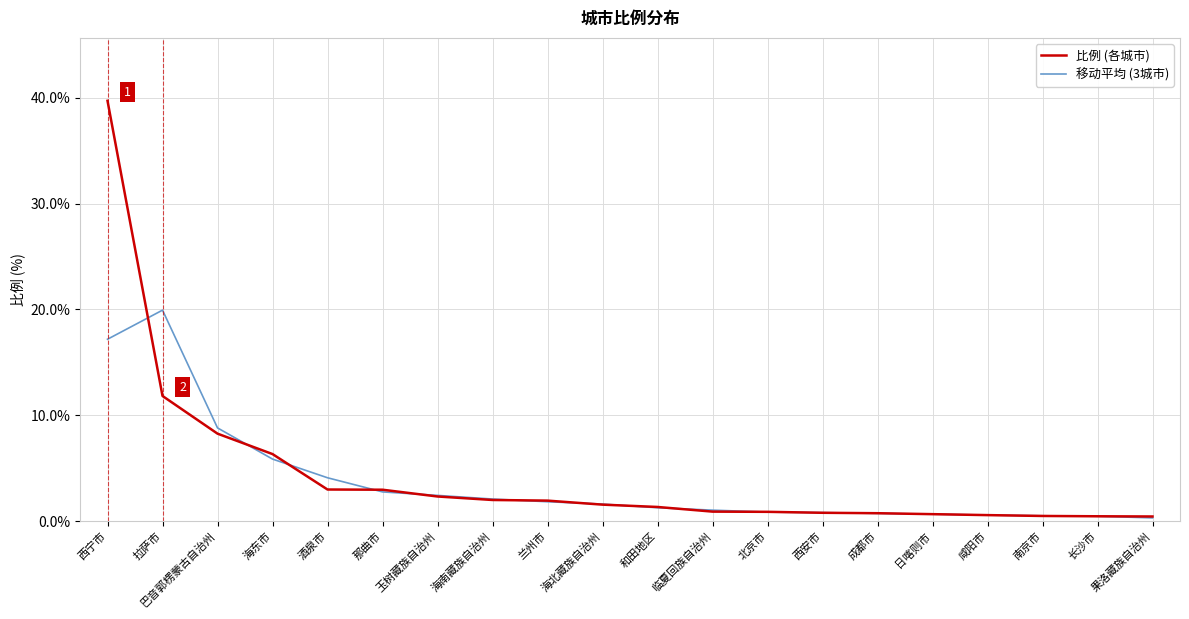

True or false: 比例 (各城市) has a value of 4.8 at 巴音郭楞蒙古自治州.

False